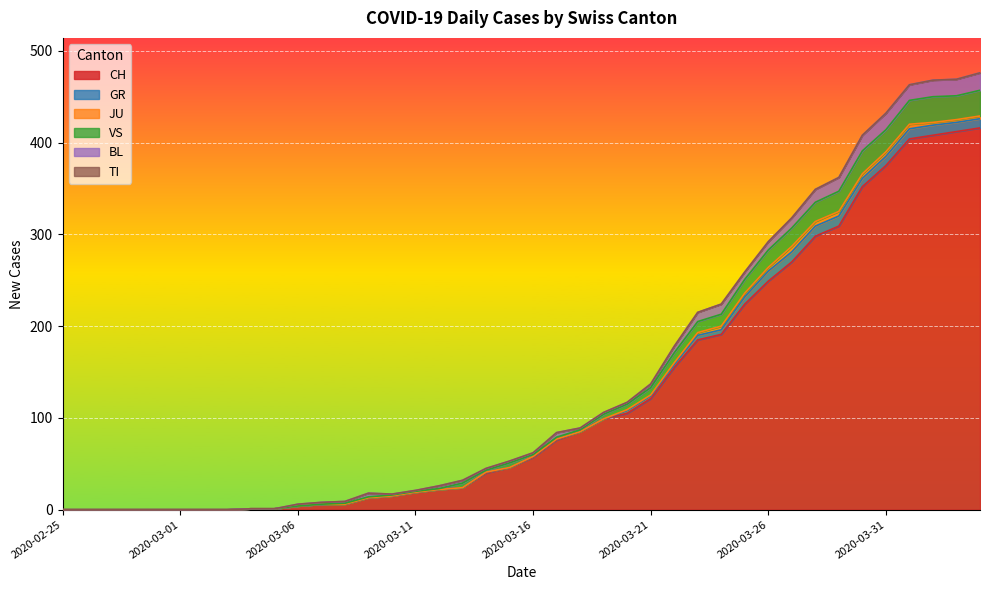

True or false: VS and TI cross at least once.

False